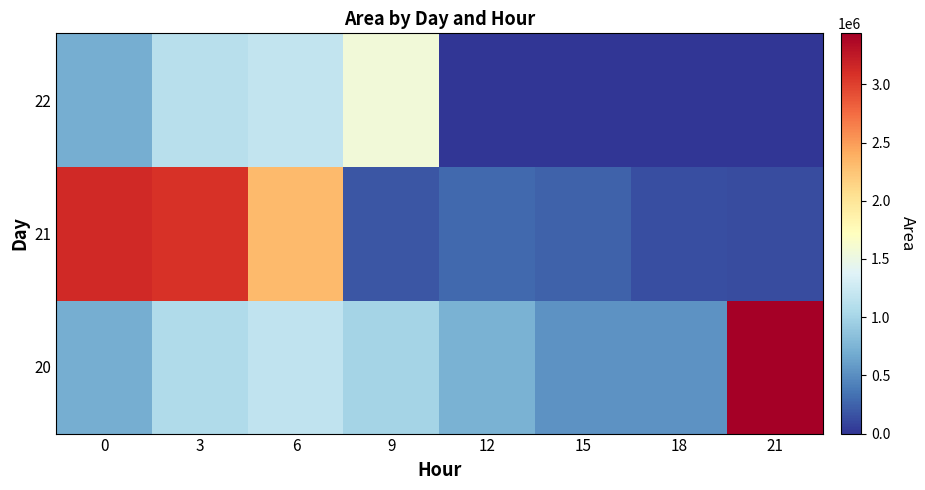

Which series has the largest total across all categories?

21